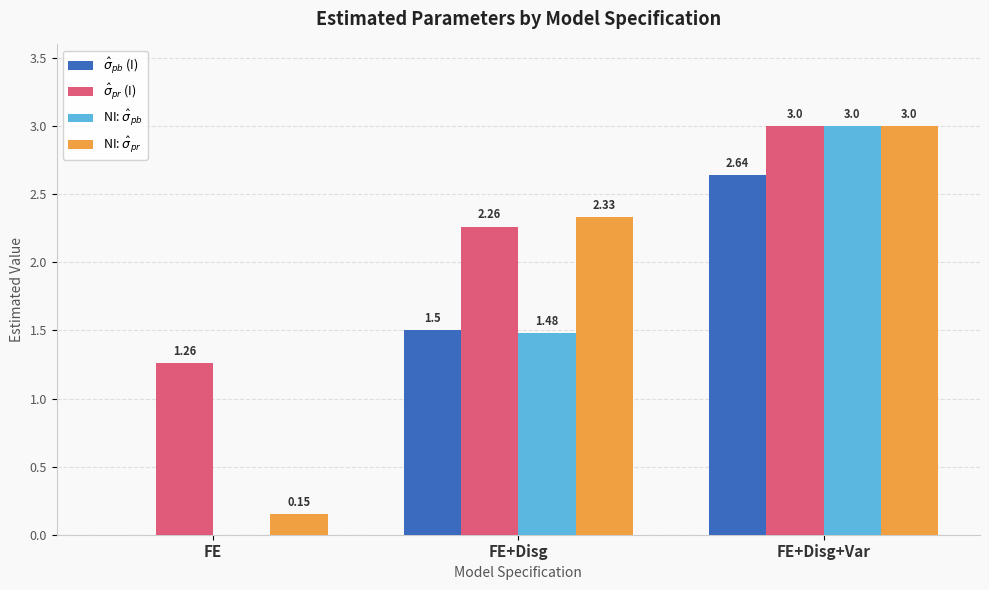

Which label corresponds to the largest value in the chart?

FE+Disg+Var